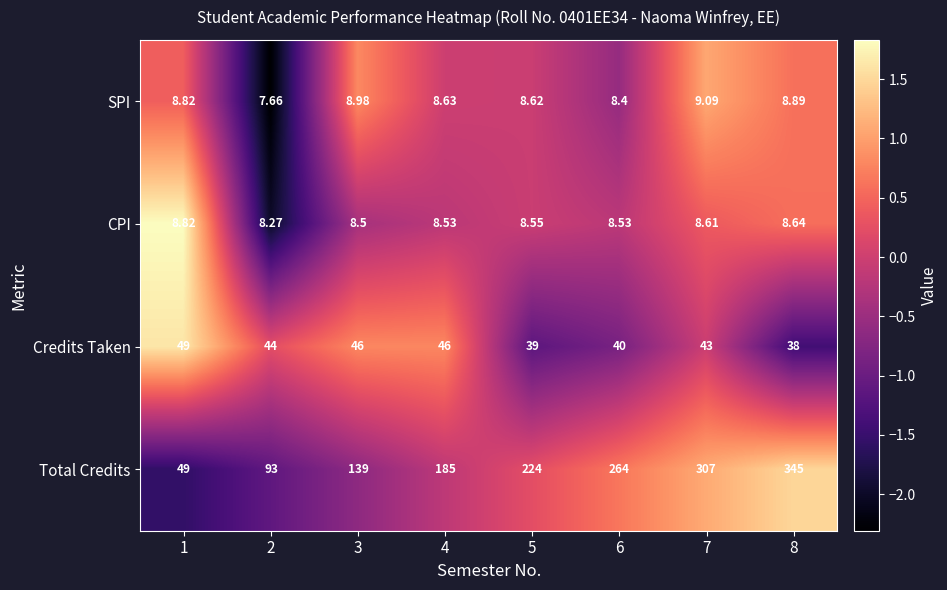

How many data points does each series have?

8